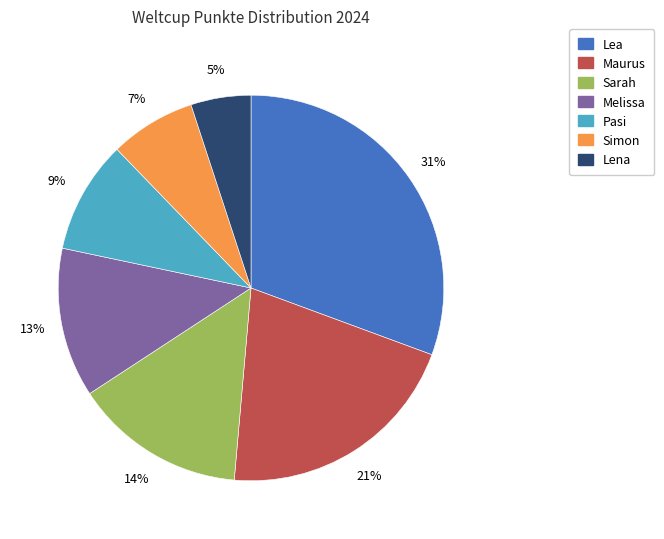

To the nearest percent, what percentage of the pie is Simon?

7%